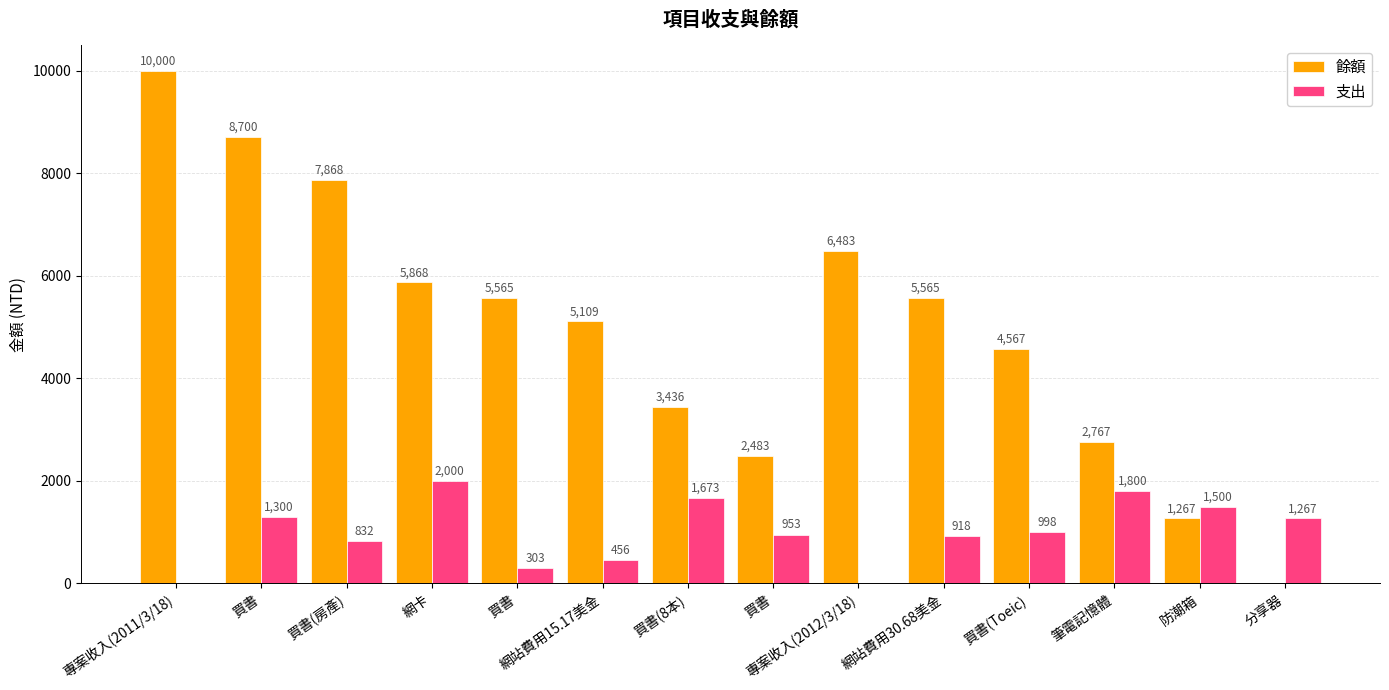

How many categories are shown in the chart?

14